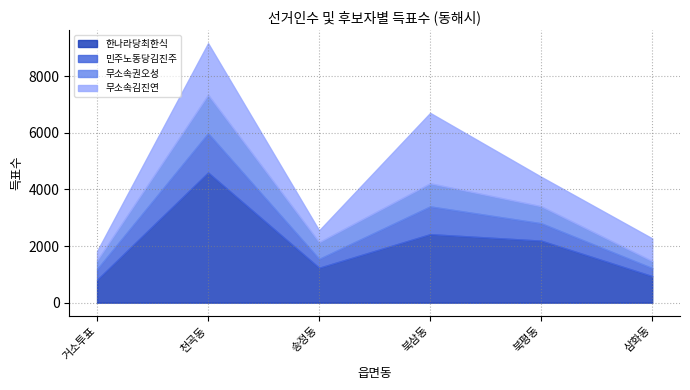

What is the difference between the highest and lowest values at 북삼동?

1669